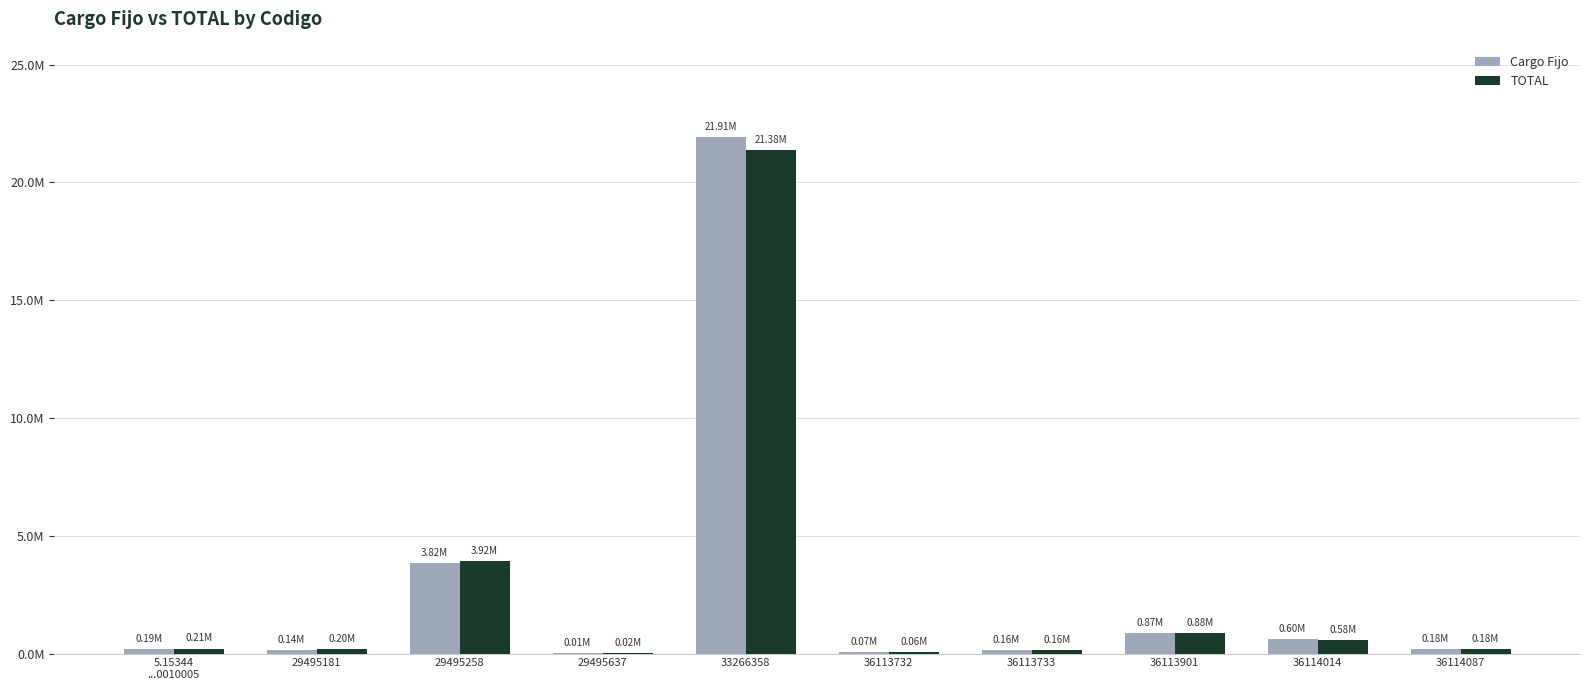

Are the bars horizontal?

No